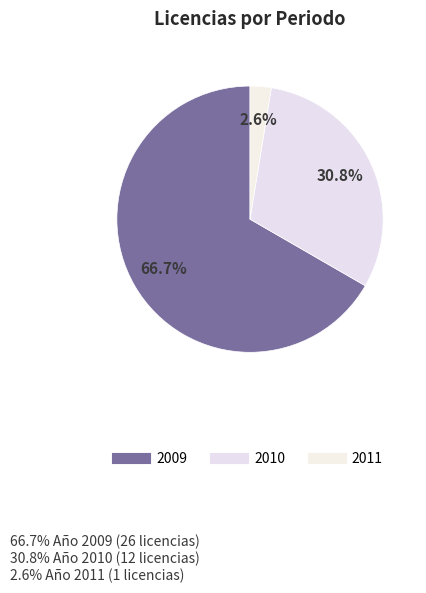

Which slice is the largest?

2009